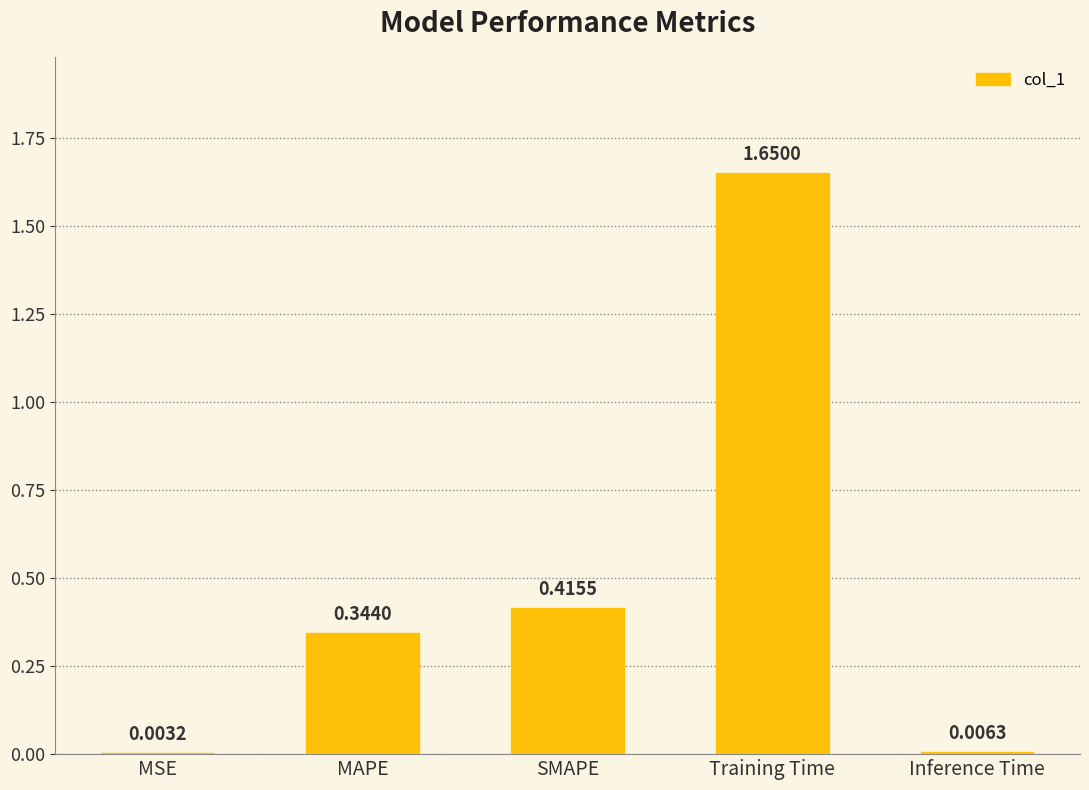

Is it true that the value at Training Time is 0.6?

False